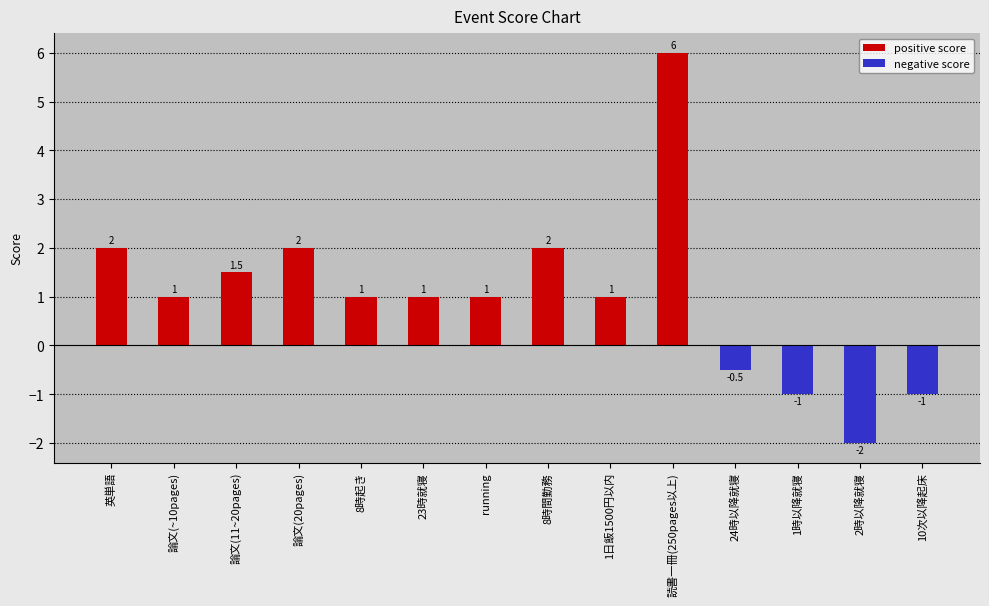

Reading left to right, extract all data points from this chart.

2.0	1.0	1.5	2.0	1.0	1.0	1.0	2.0	1.0	6.0	-0.5	-1.0	-2.0	-1.0